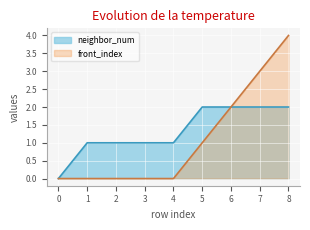

List the labels in order of neighbor_num value, smallest first.

0, 1, 2, 3, 4, 5, 6, 7, 8